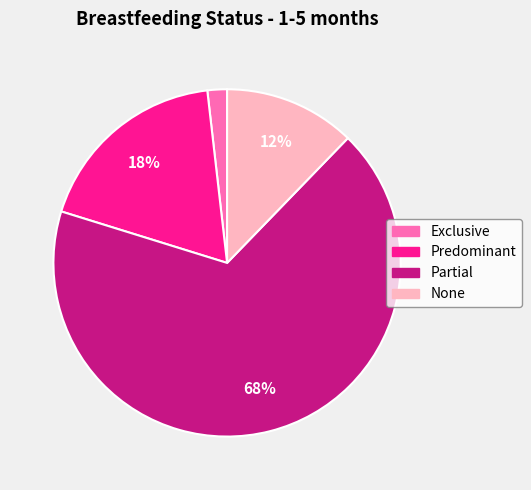

What percentage is the Exclusive slice, to the nearest percent?

2%